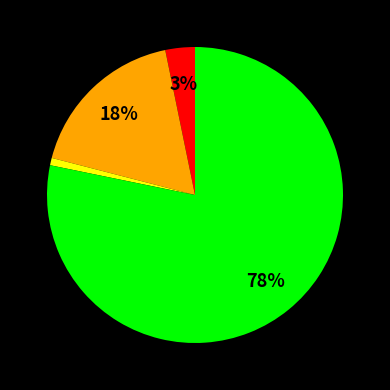

To the nearest percent, what is the average slice percentage?

25%